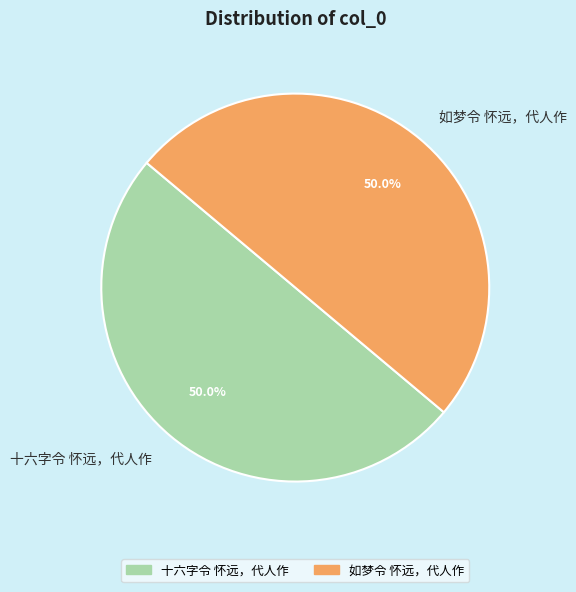

How many segments does this pie chart have?

2